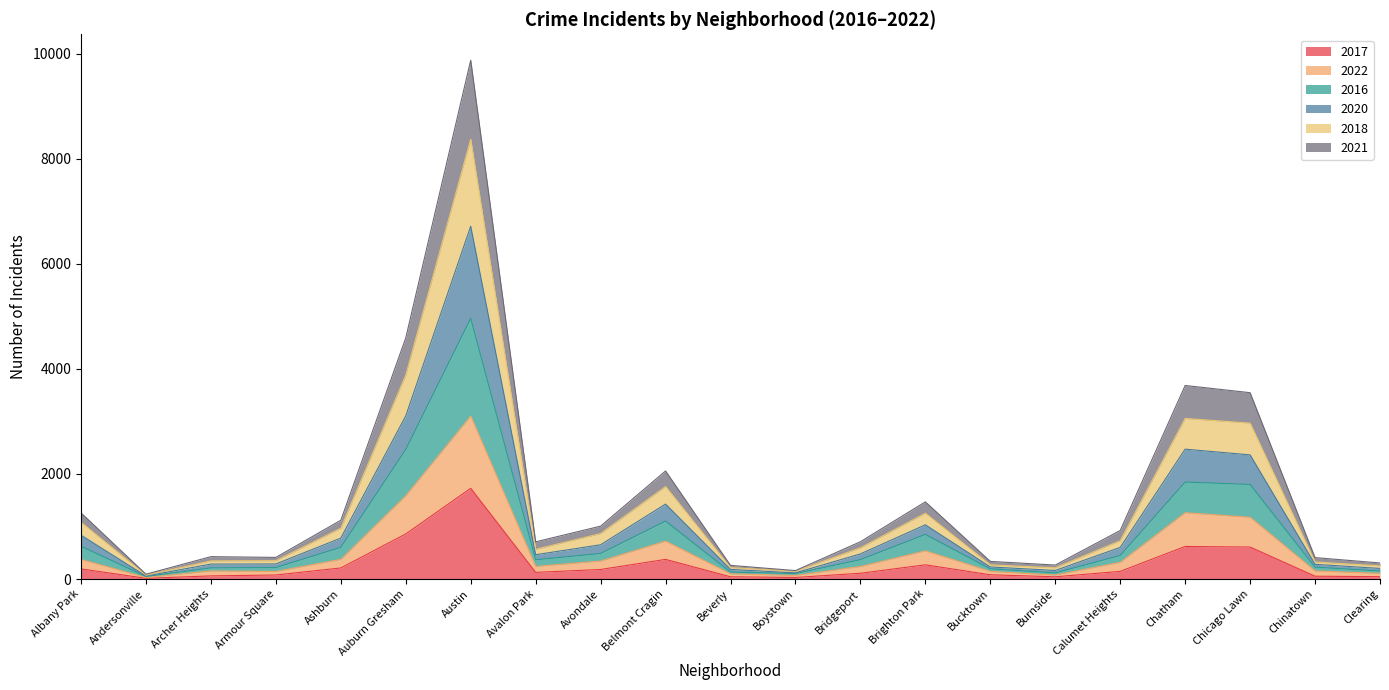

True or false: 2020 has more than 2 interior local peaks.

True